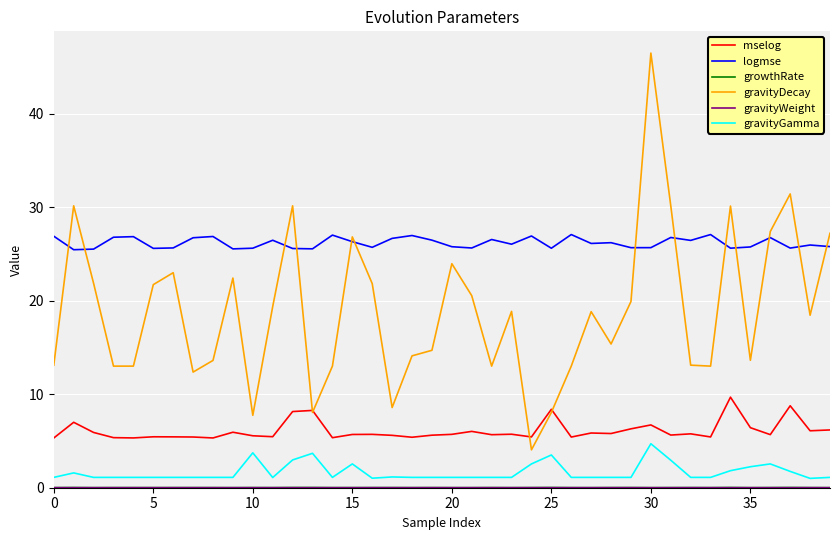

Which series has the widest spread of values?

gravityDecay